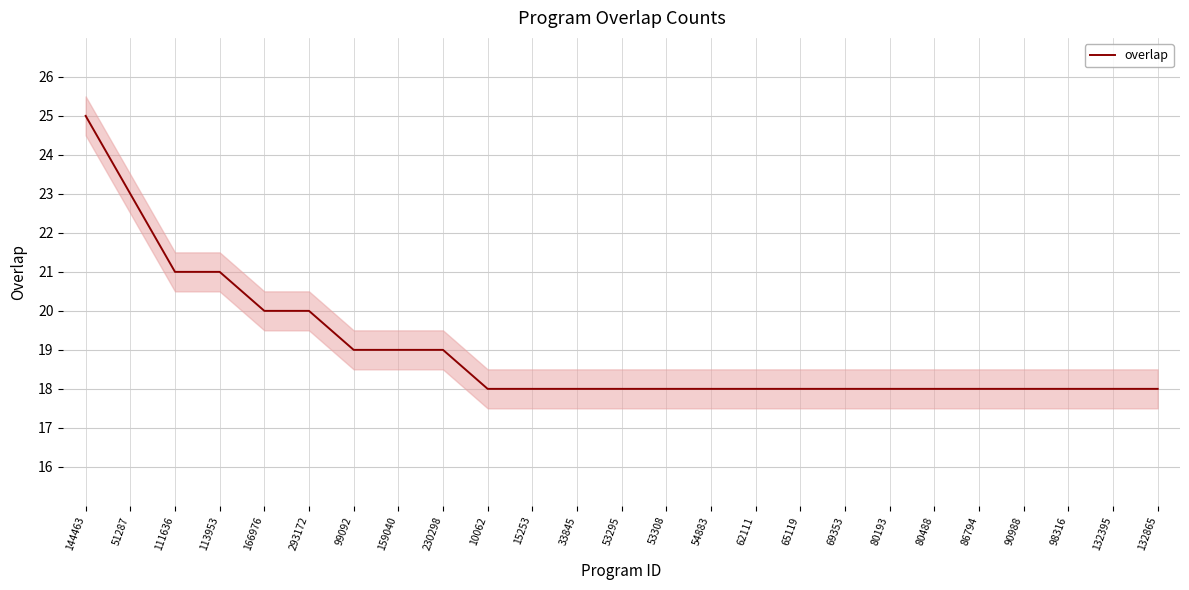

What is the value of the 11th point from the left?

18